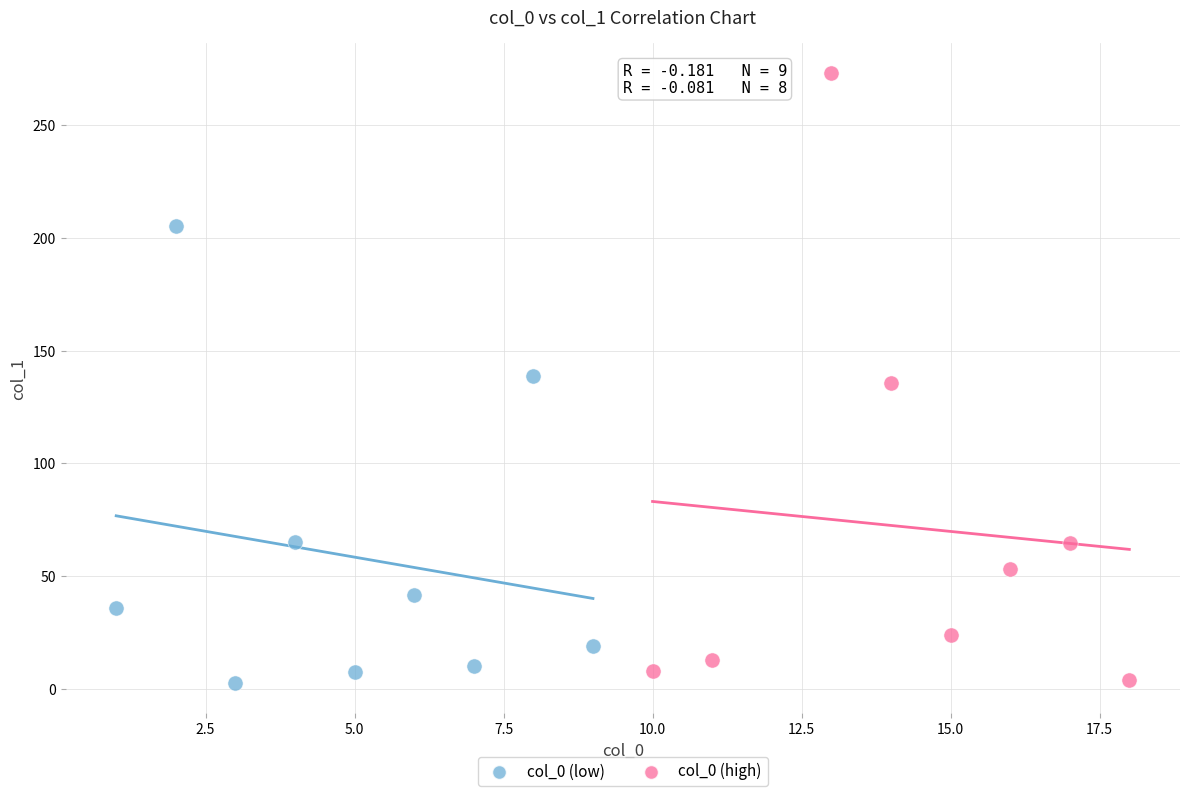

Which series has the widest spread of Y values?

col_0 (high)